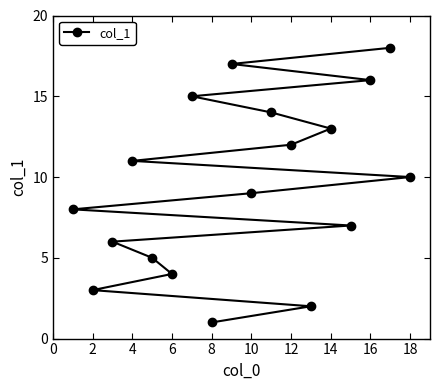

What is the ratio of the value at 14 to the value at 12?

1.1